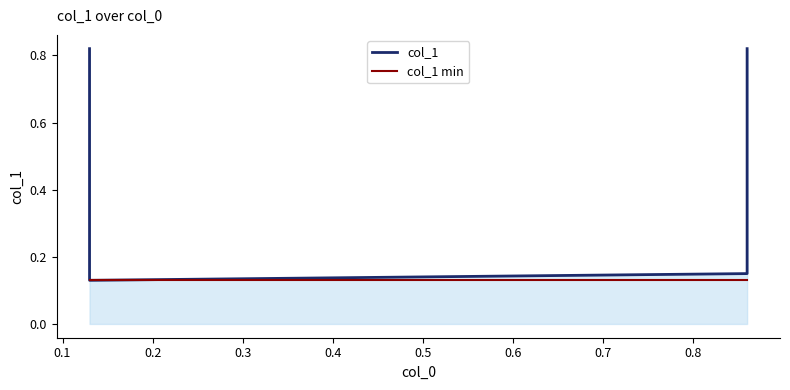

What is the highest value of the col_1 min series?

0.1